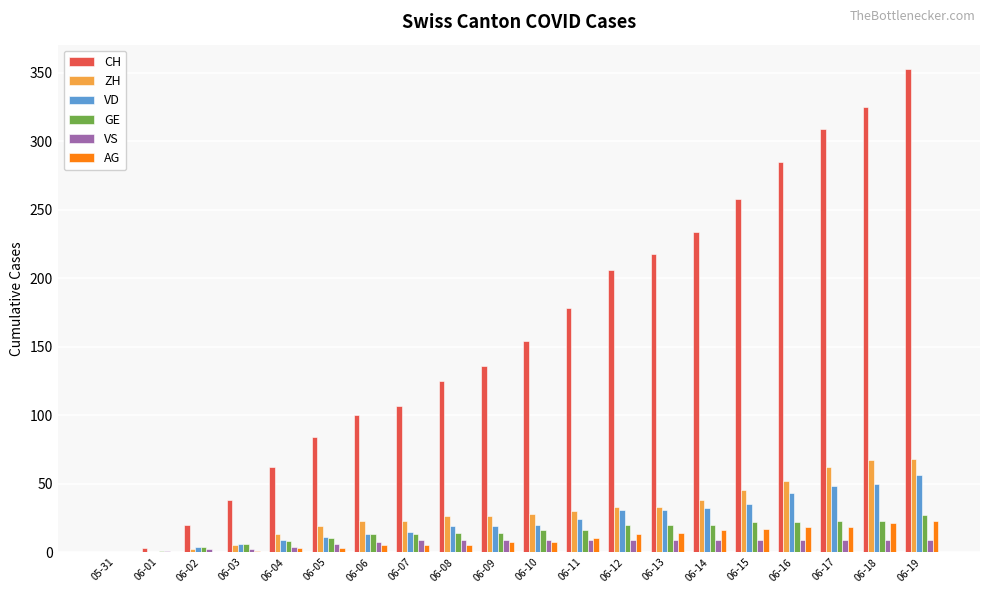

What is the highest value of the AG series?

23